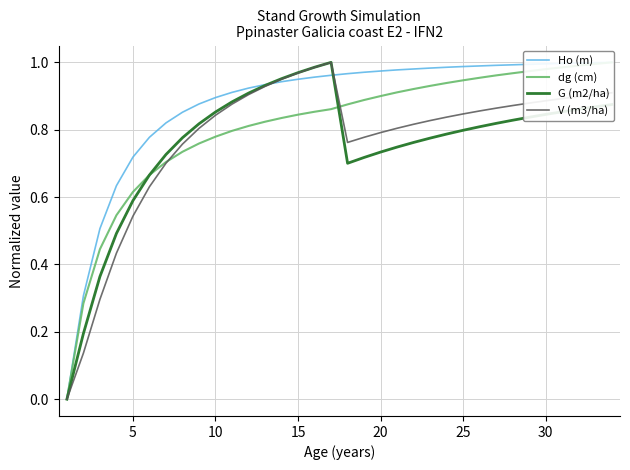

Which series has the largest range (max minus min)?

Ho (m)